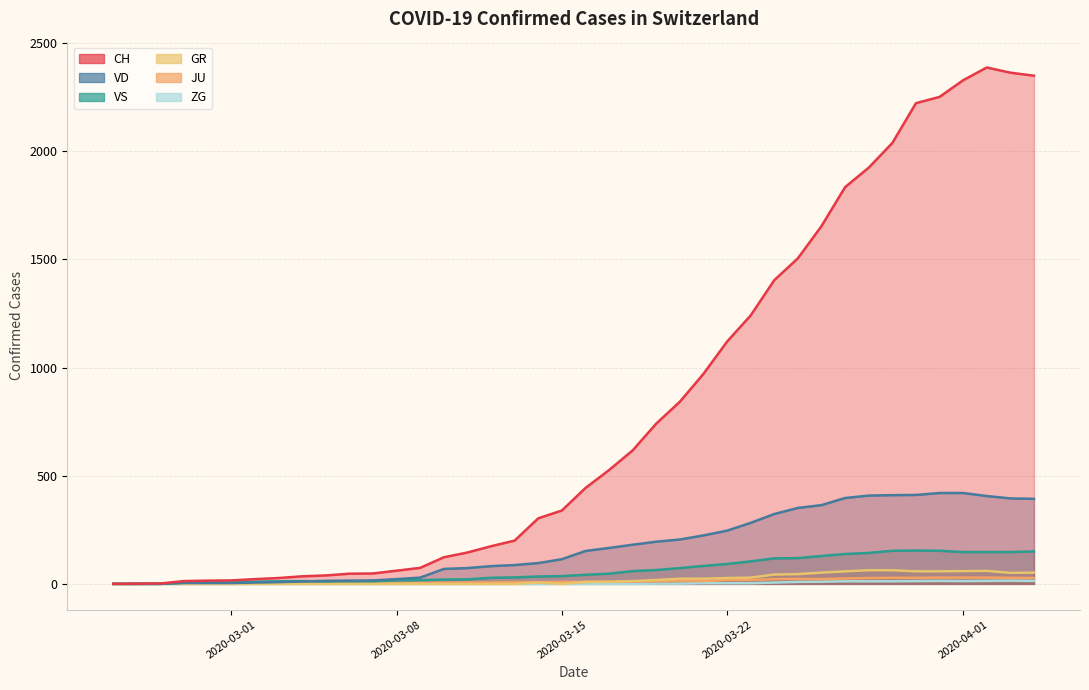

True or false: ZG and JU cross at least once.

False